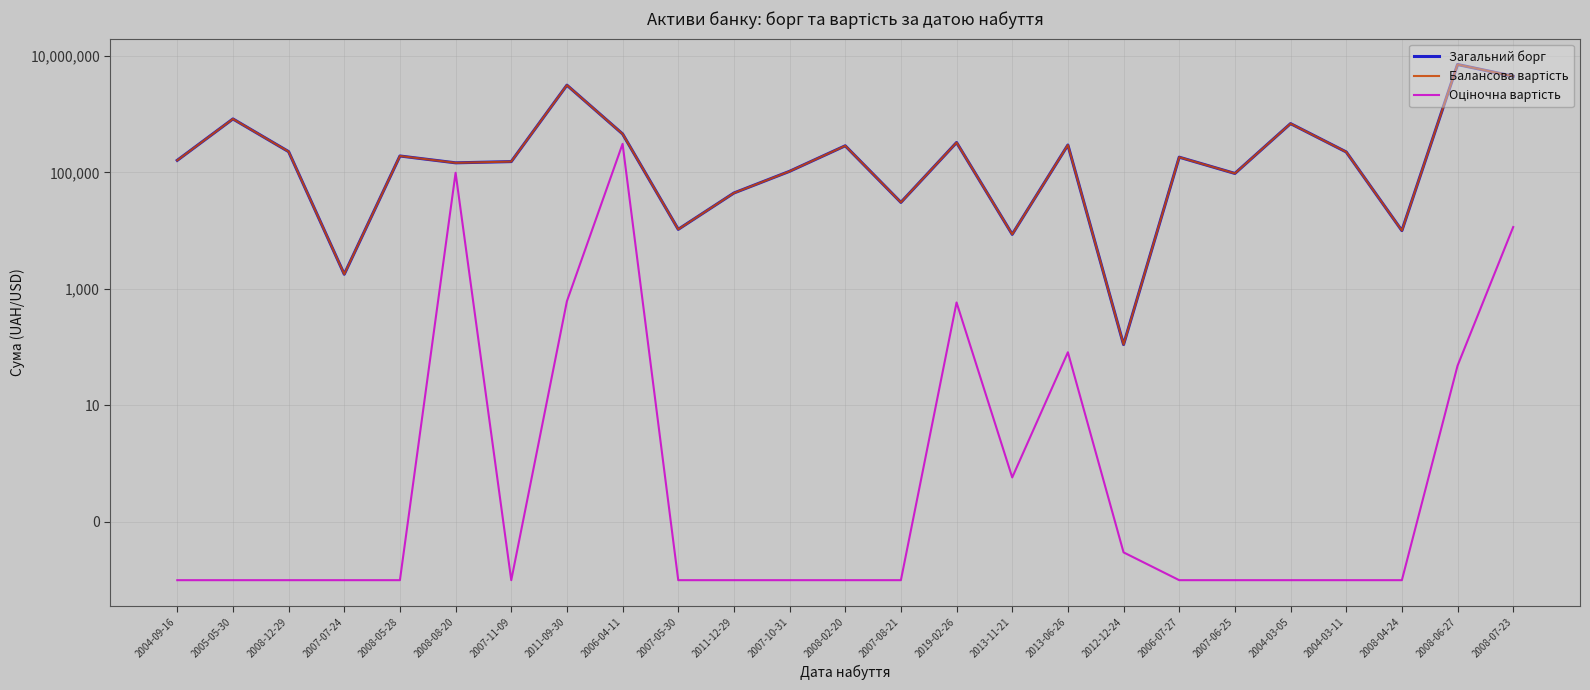

At 2004-09-16, list the series in order from smallest to largest.

Оціночна вартість, Загальний борг, Балансова вартість